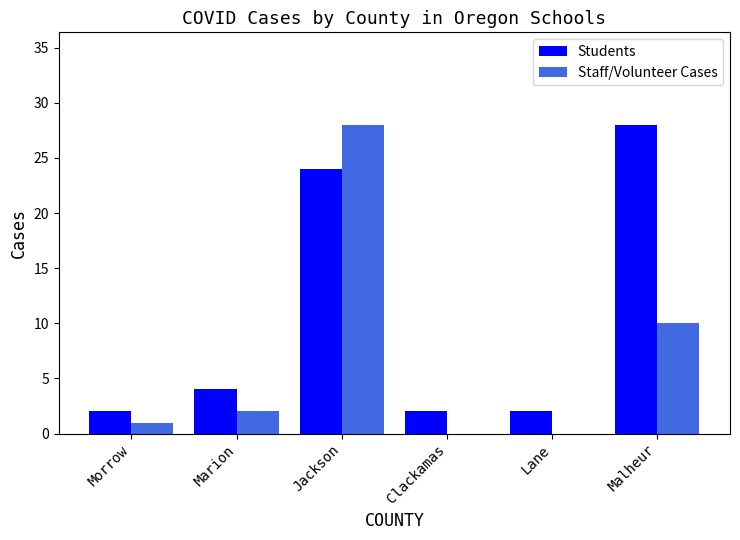

Between Morrow and Marion, which series saw the biggest shift?

Students